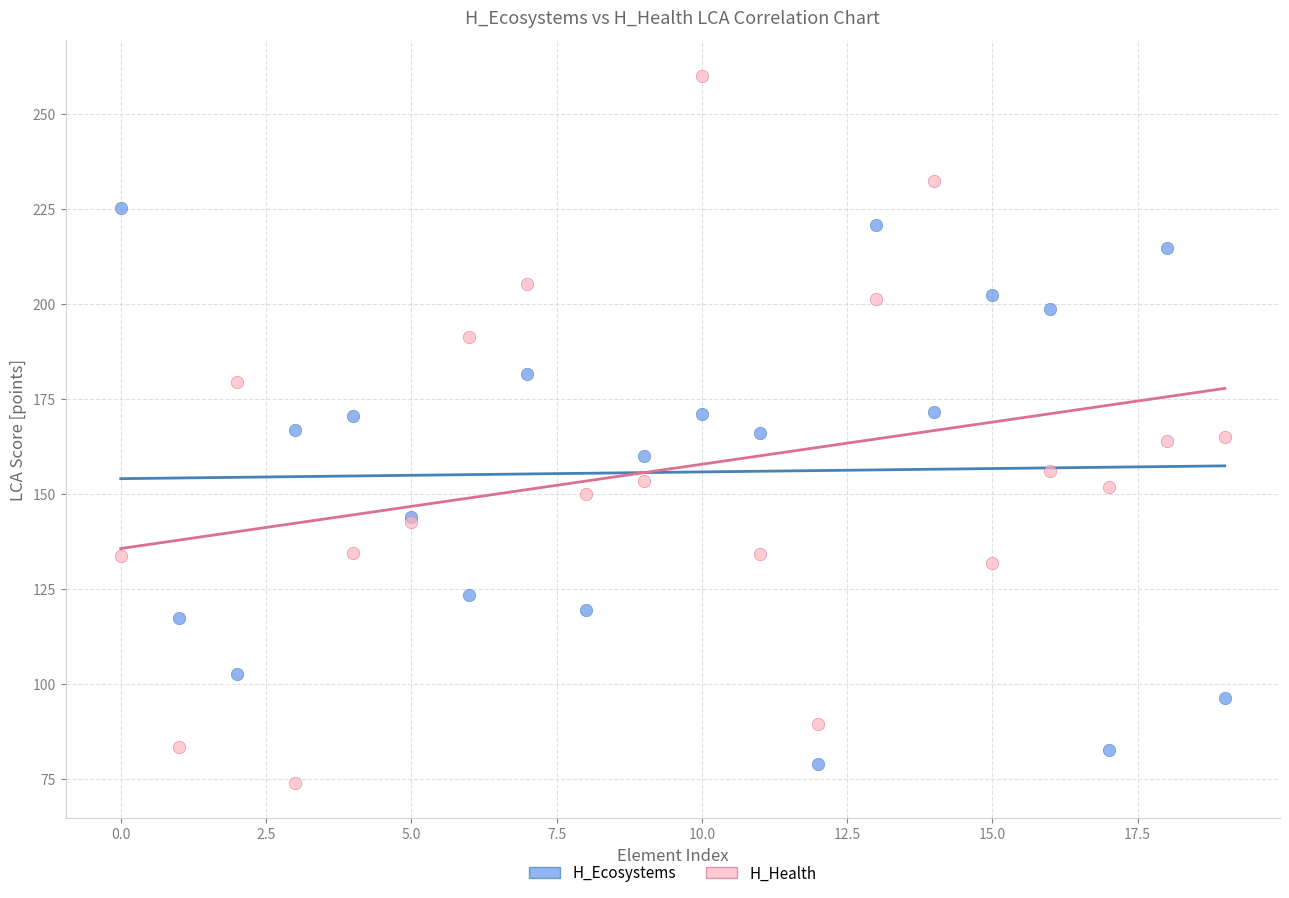

Which series reaches the maximum Y coordinate?

H_Health